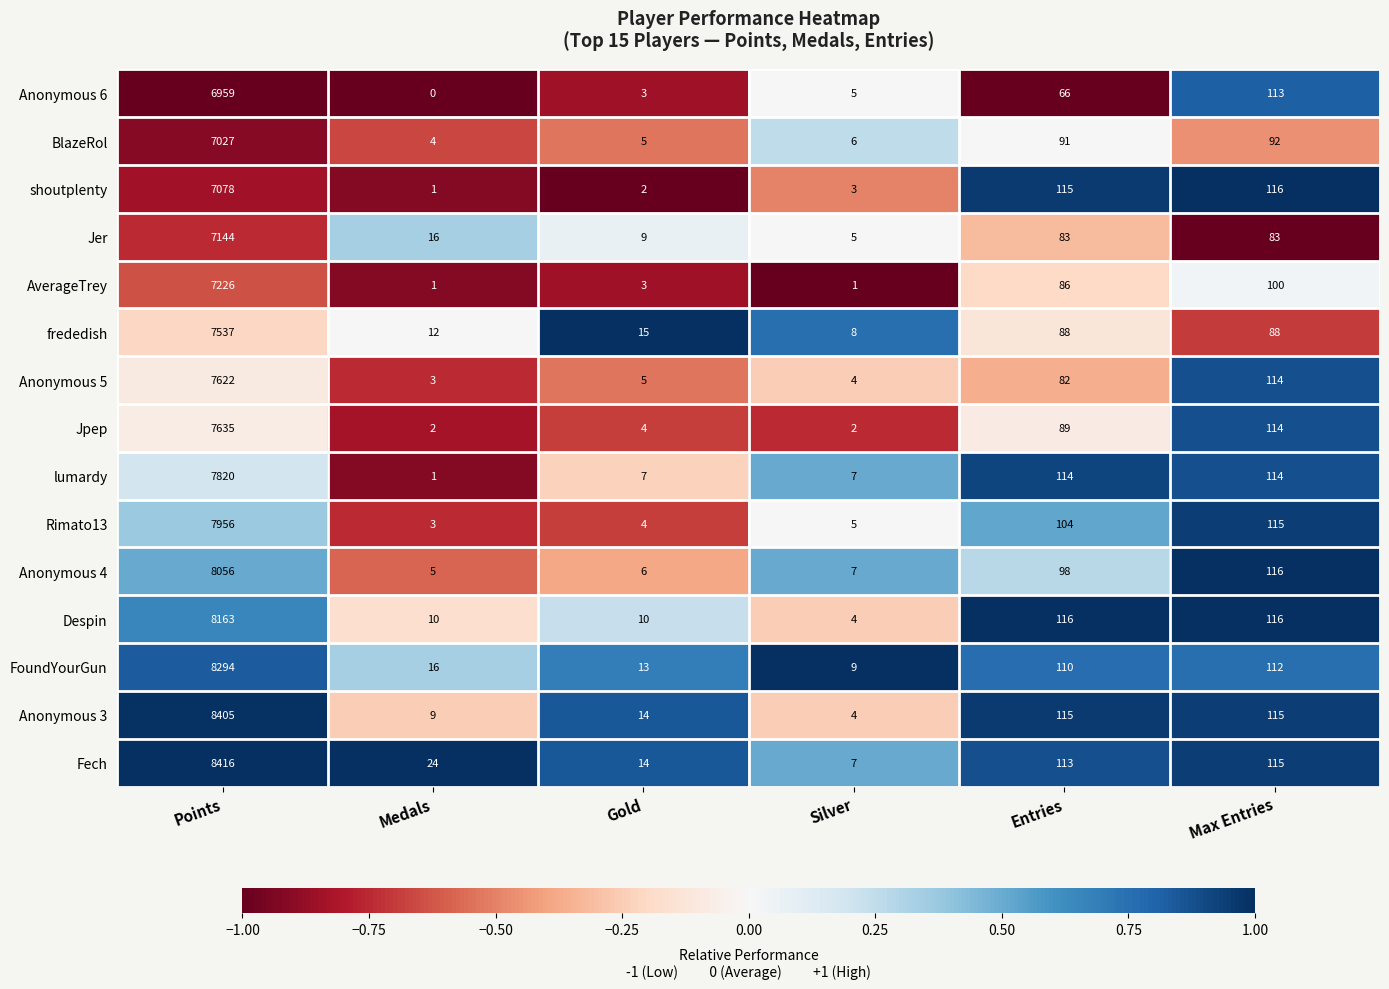

The value of Despin at Entries is 173. True or false?

False